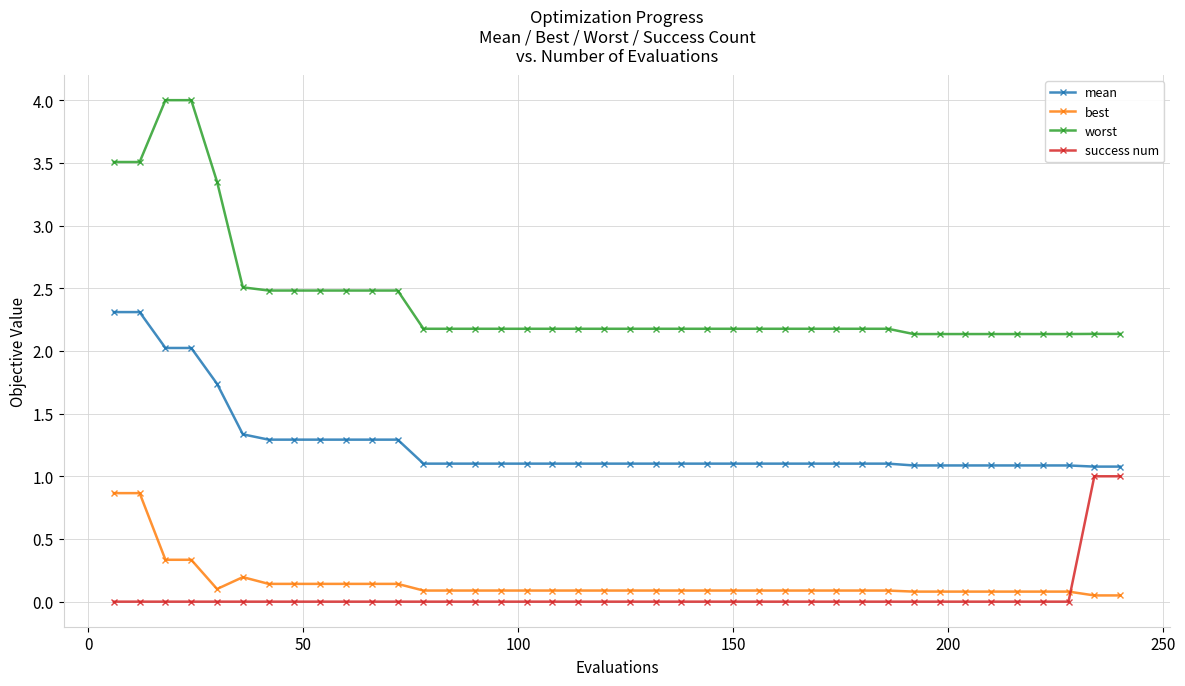

What is the average value of the worst series?

2.4